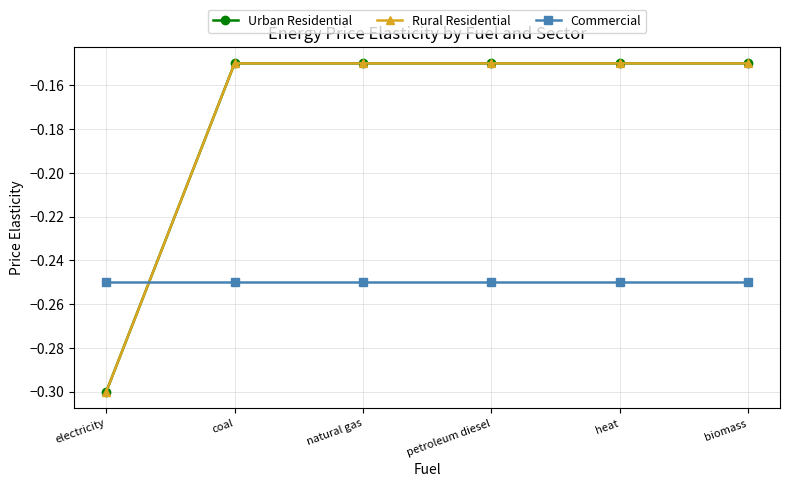

What is the sum of the Urban Residential values at electricity and natural gas?

-0.4